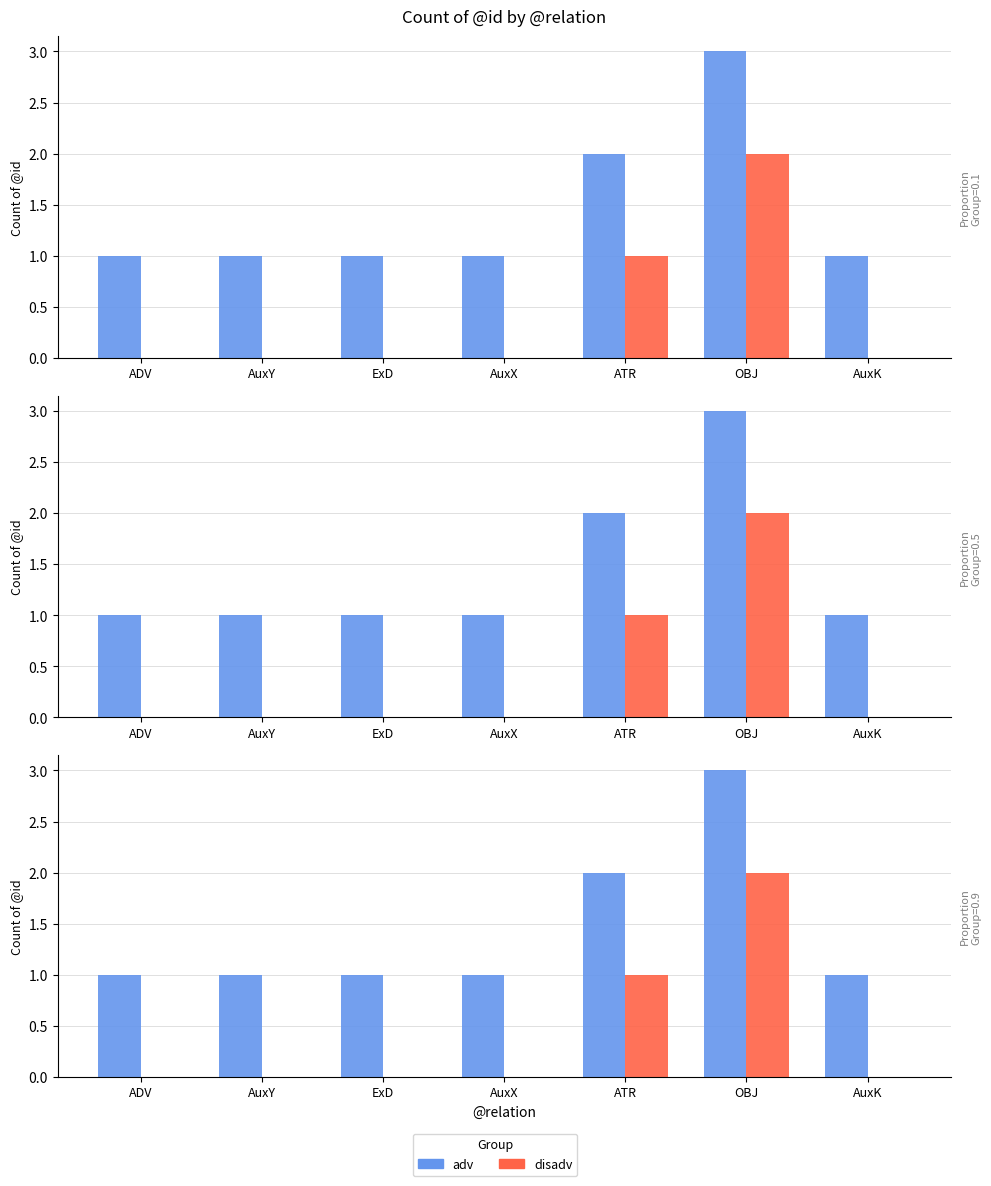

How many values in the disadv series exceed 0?

2